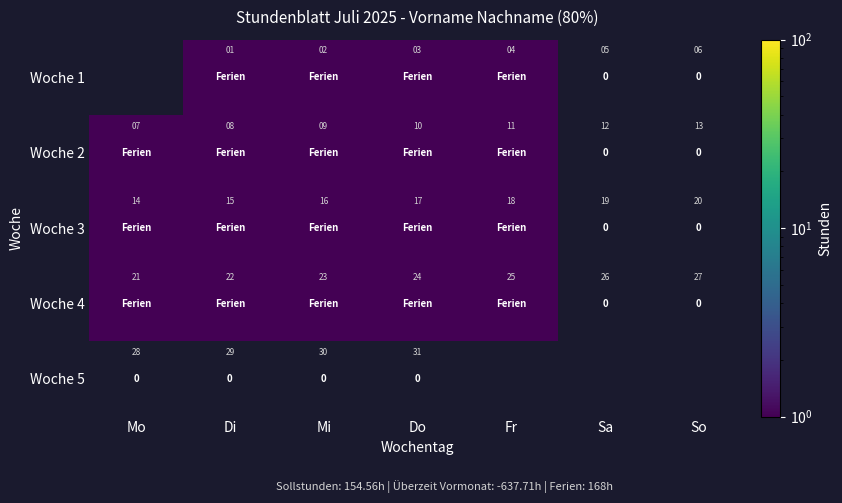

How many values in the Woche 2 series are below 1?

2